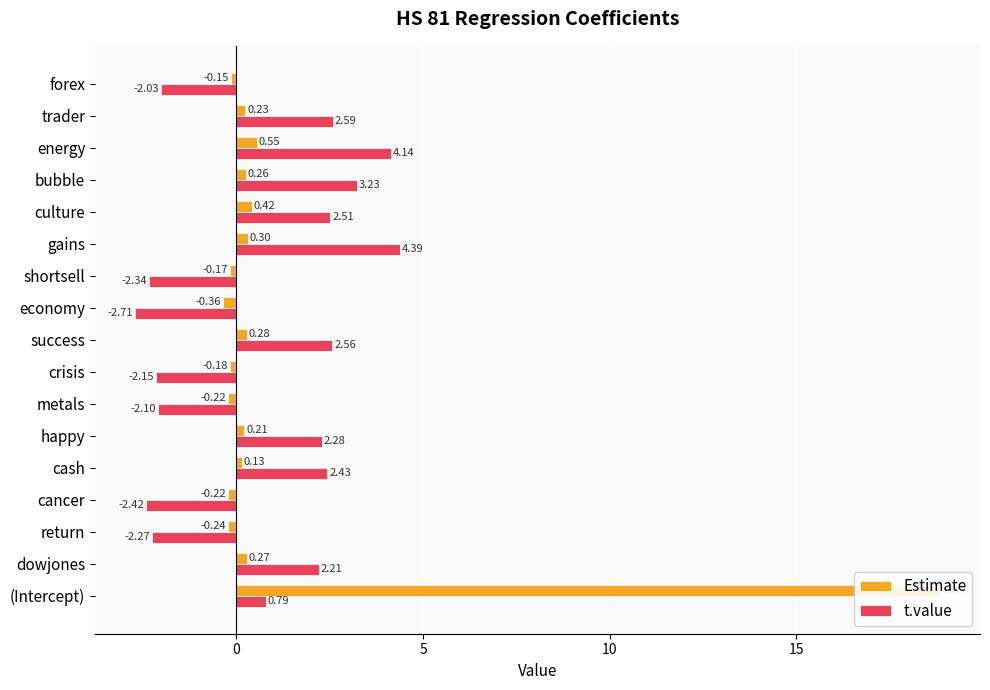

Reading left to right, list all the values displayed in this chart.

Estimate: 18.8	0.3	-0.2	-0.2	0.1	0.2	-0.2	-0.2	0.3	-0.4	-0.2	0.3	0.4	0.3	0.5	0.2	-0.1
t.value: 0.8	2.2	-2.3	-2.4	2.4	2.3	-2.1	-2.1	2.6	-2.7	-2.3	4.4	2.5	3.2	4.1	2.6	-2.0